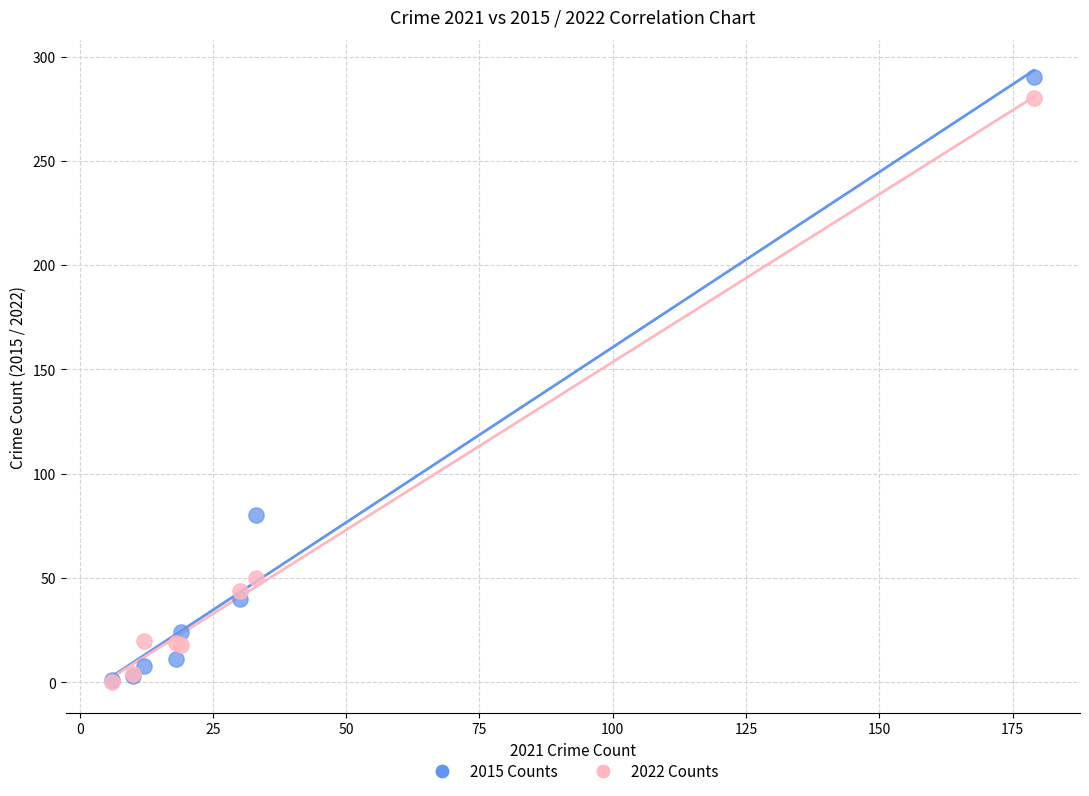

Which series contains the highest Y value?

2015 Counts